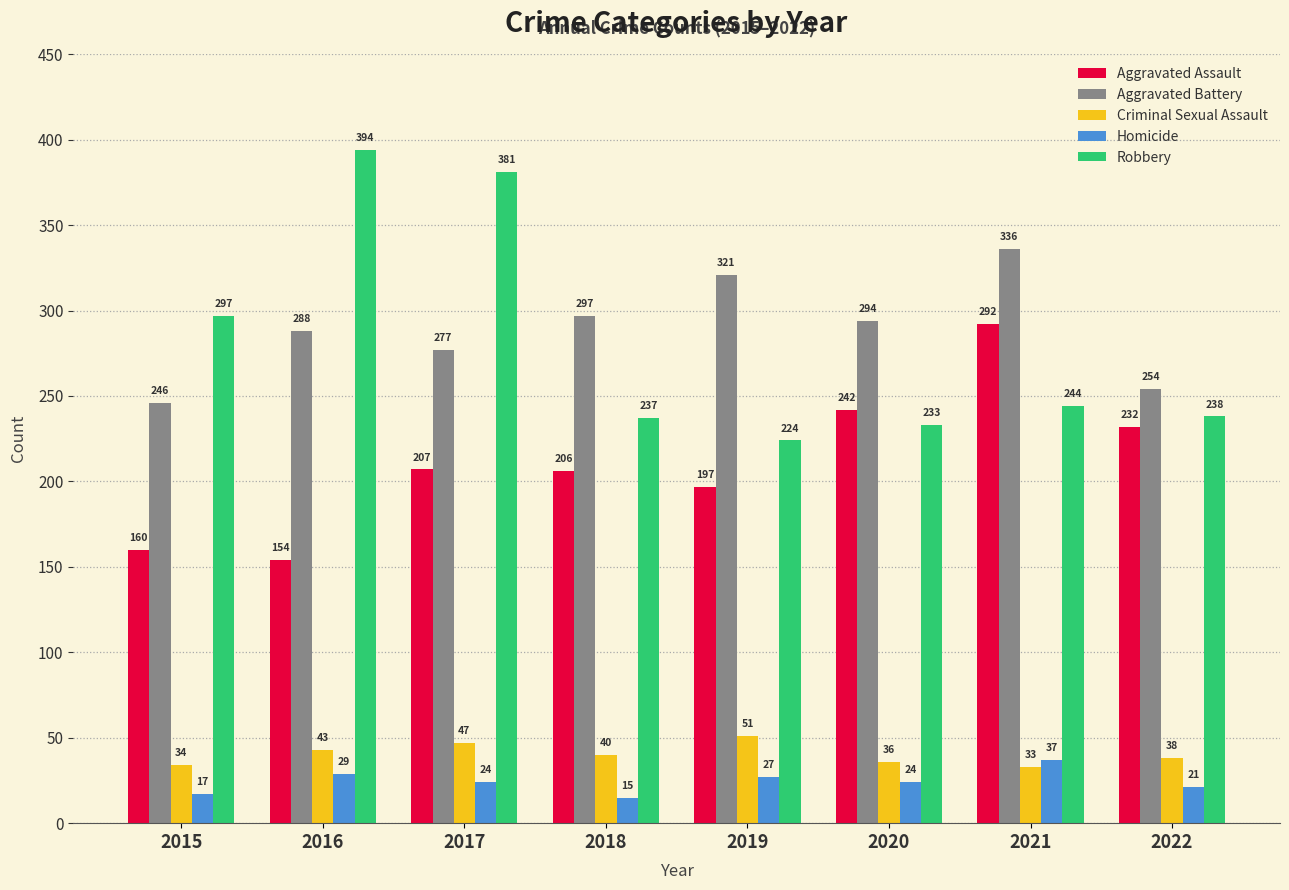

List the labels in order of Aggravated Battery value, largest first.

2021, 2019, 2018, 2020, 2016, 2017, 2022, 2015